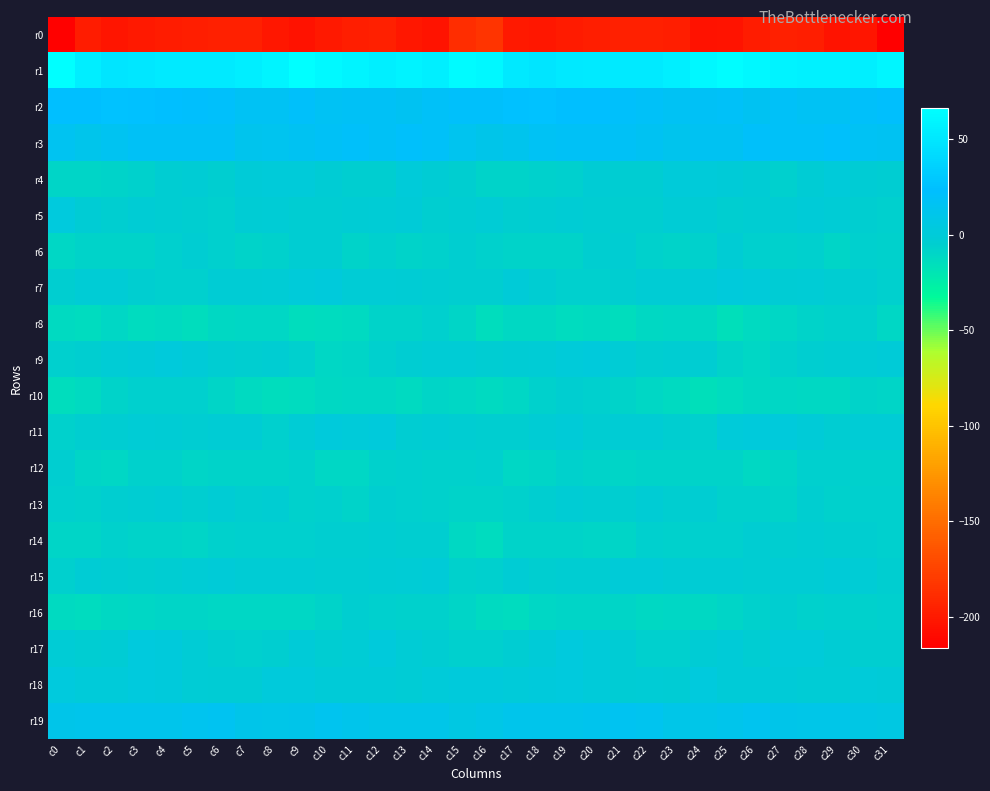

At which category does the chart reach its minimum across all series?

c31